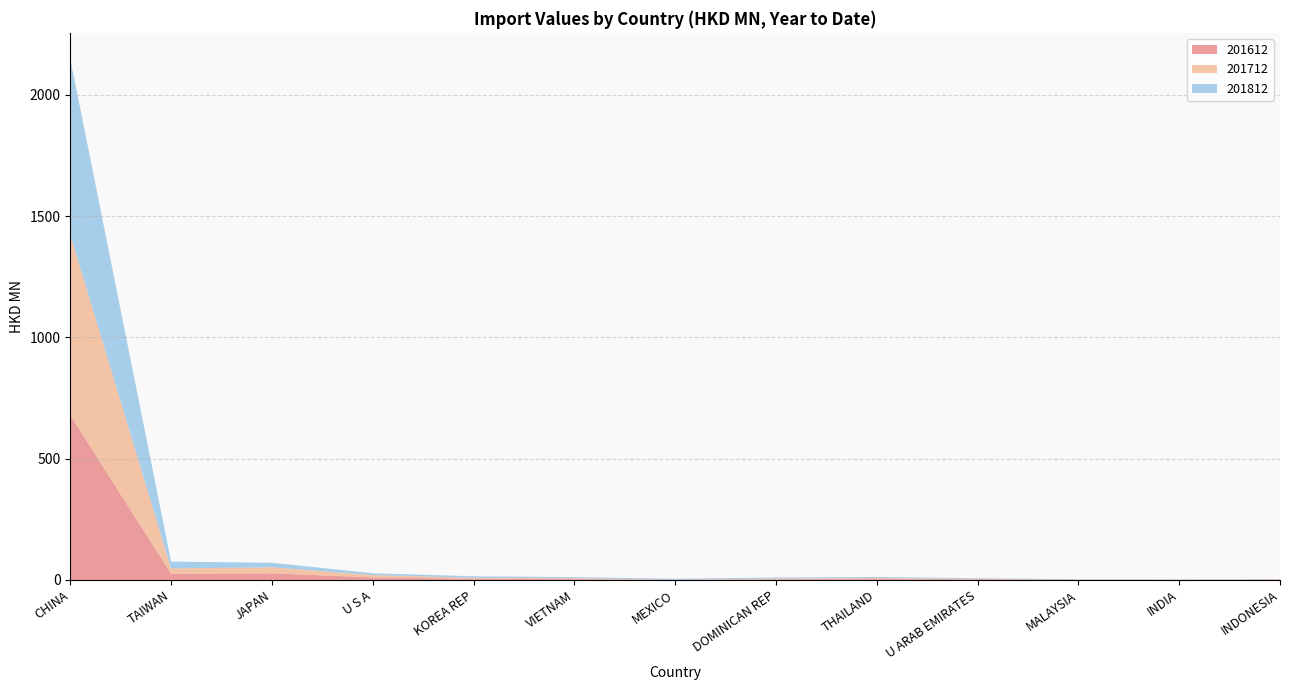

Reading left to right, transcribe all the data shown in this chart.

201612: 678.7	24.7	27.3	9.9	4.9	3.2	0.7	2.5	3.6	2.5	1.0	0.3	1.4
201712: 744.9	22.9	24.9	10.3	3.9	3.7	0.2	3.1	4.0	1.9	0.4	0.5	1.4
201812: 724.8	28.0	18.7	7.4	6.2	4.5	3.9	4.3	4.5	2.6	1.6	1.2	1.0